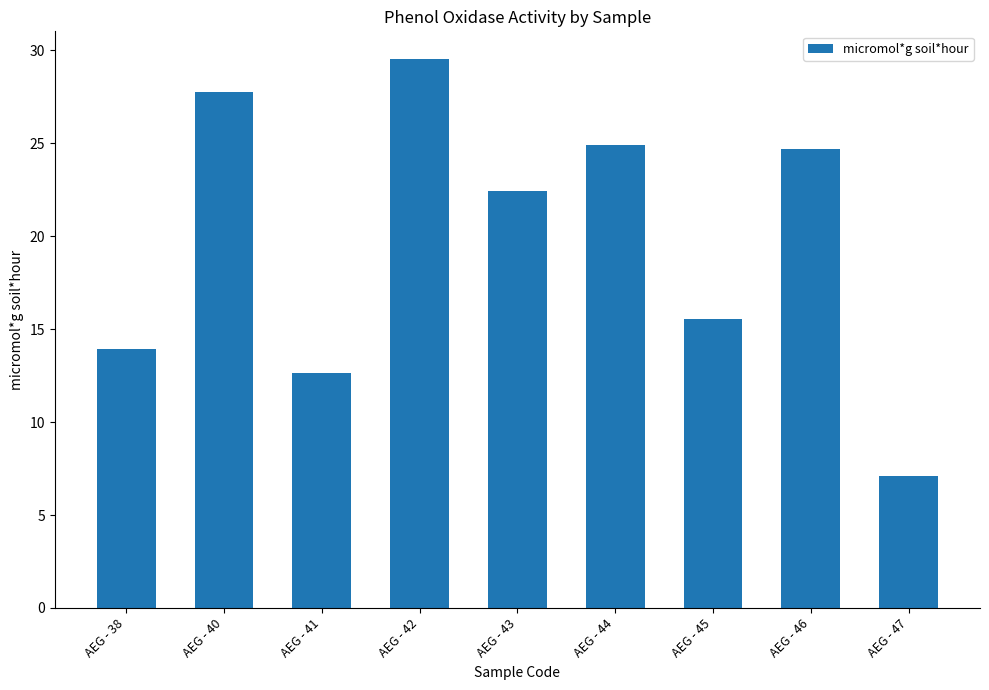

What is the sum of the values at AEG - 44 and AEG - 47?

32.0